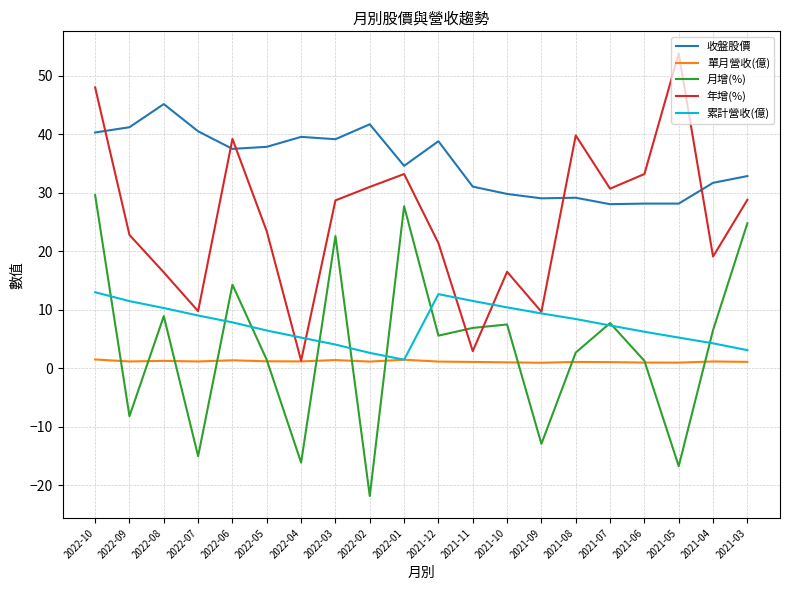

What value does the 累計營收(億) series have at 2022-10?

13.0